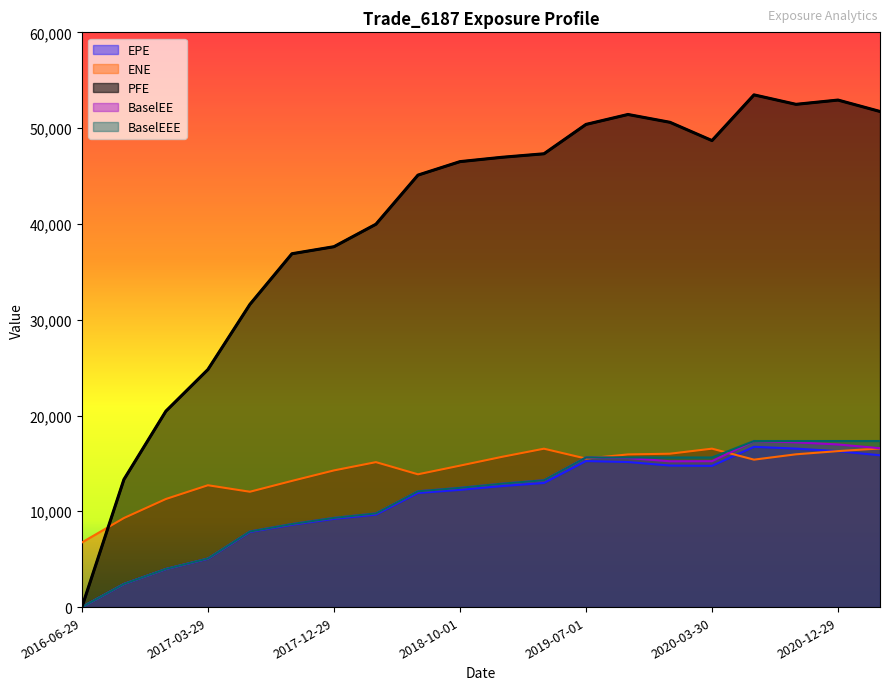

Which series has the widest spread of values?

PFE